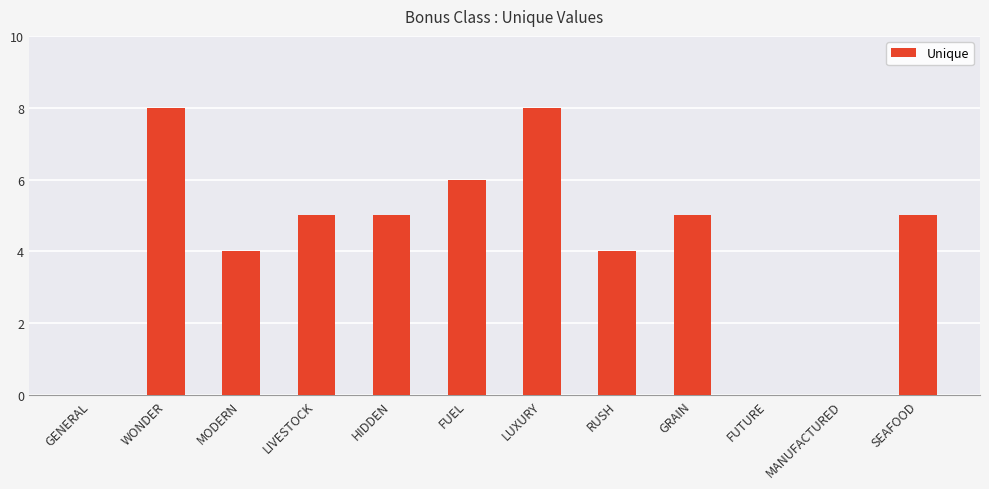

Where does the data first go above 5?

WONDER